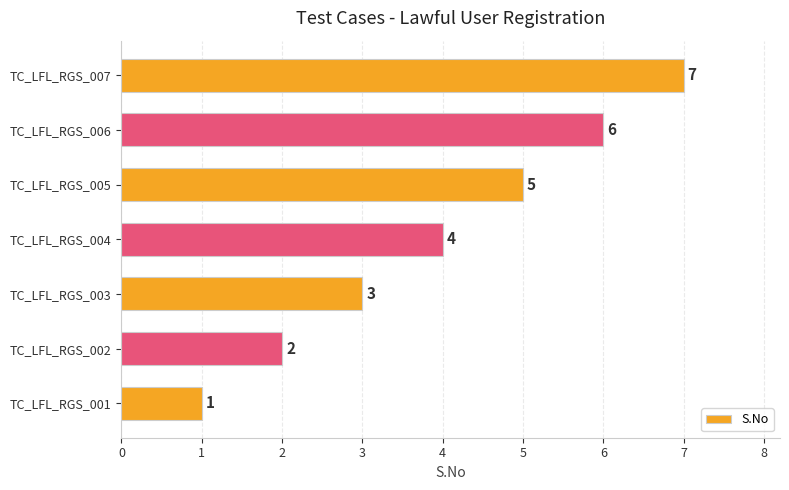

Which has a higher value, TC_LFL_RGS_002 or TC_LFL_RGS_001?

TC_LFL_RGS_002